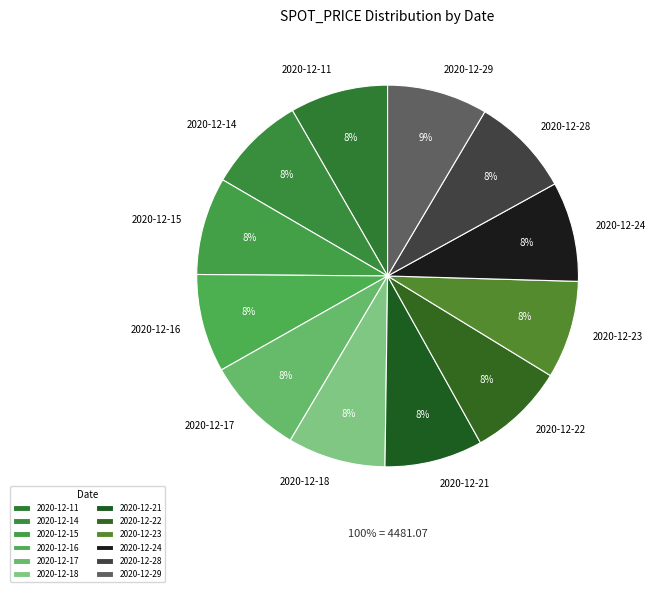

Rank the categories by value from highest to lowest.

2020-12-29, 2020-12-28, 2020-12-24, 2020-12-16, 2020-12-11, 2020-12-21, 2020-12-17, 2020-12-14, 2020-12-18, 2020-12-23, 2020-12-15, 2020-12-22